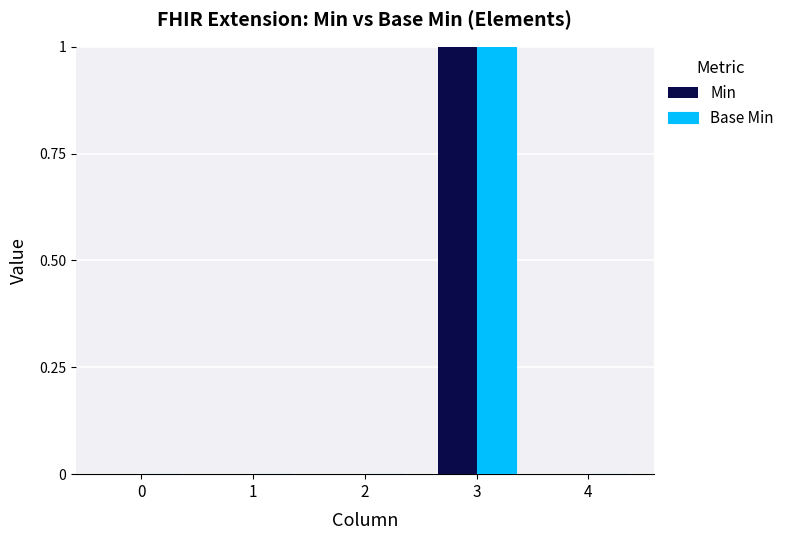

At which category is the sum across all series the highest?

3